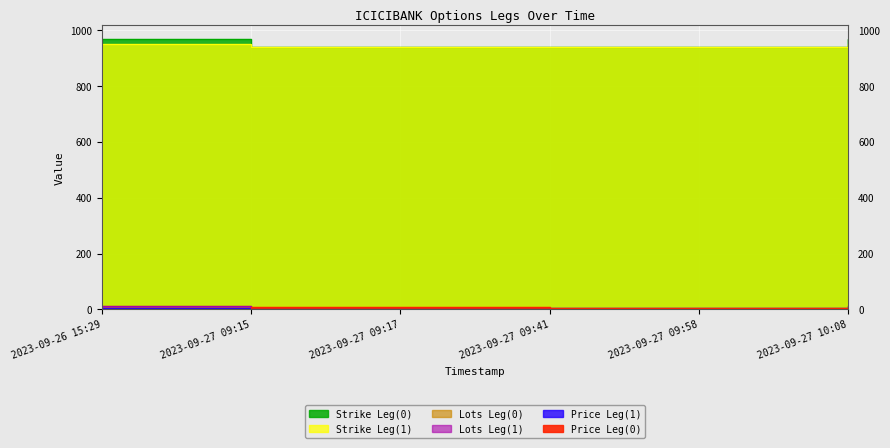

The value of Lots Leg(1) at 2023-09-26 15:29 is 14.0. True or false?

True